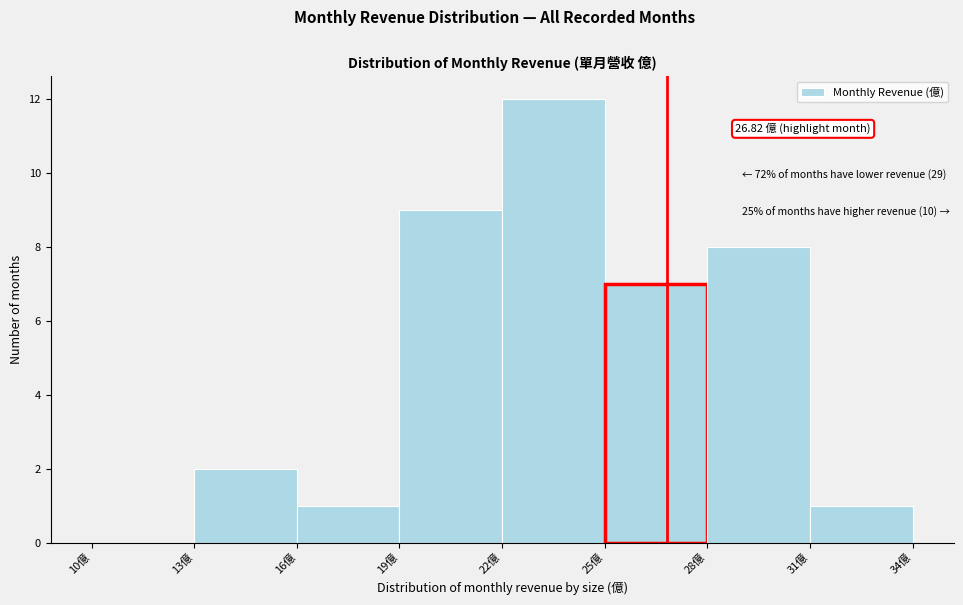

Over which range of the x-axis is the bar tallest?

22 to 25